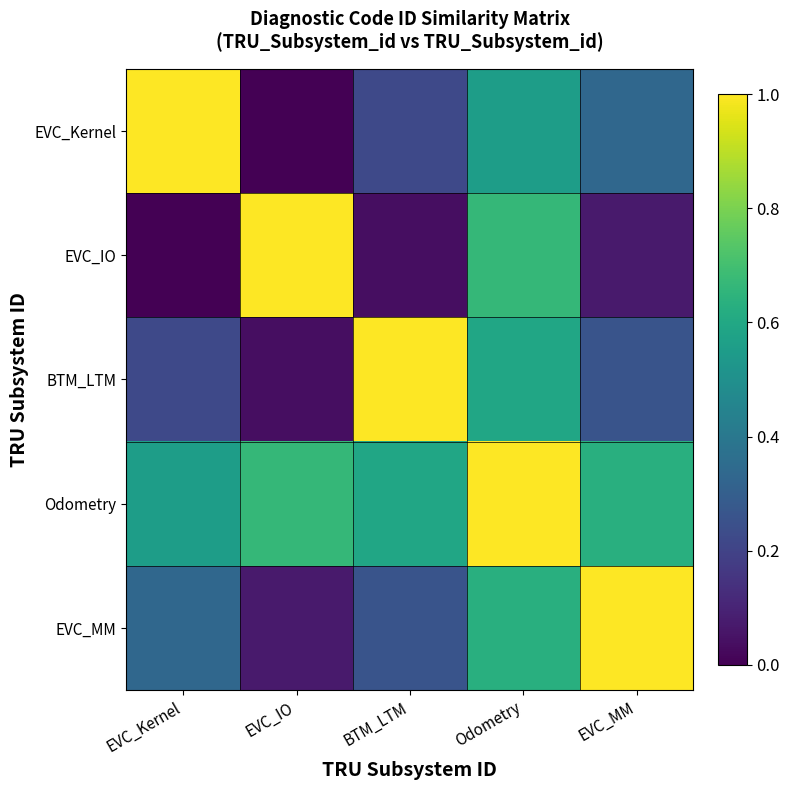

List the series in order of their peak value, highest first.

EVC_Kernel, EVC_IO, BTM_LTM, Odometry, EVC_MM